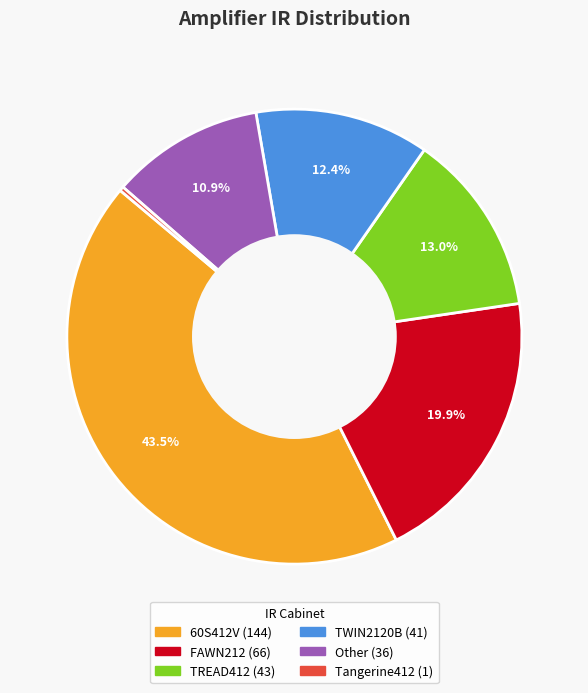

Is there a majority slice in this chart?

No